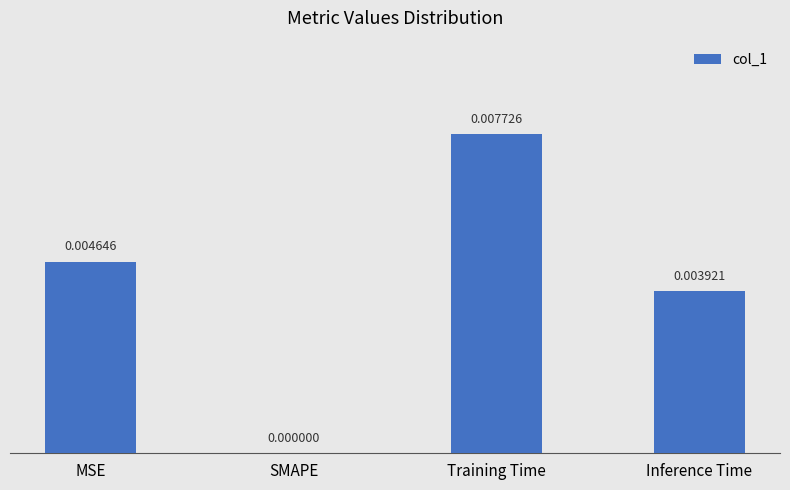

Is it true that the value at SMAPE is 0.0?

True